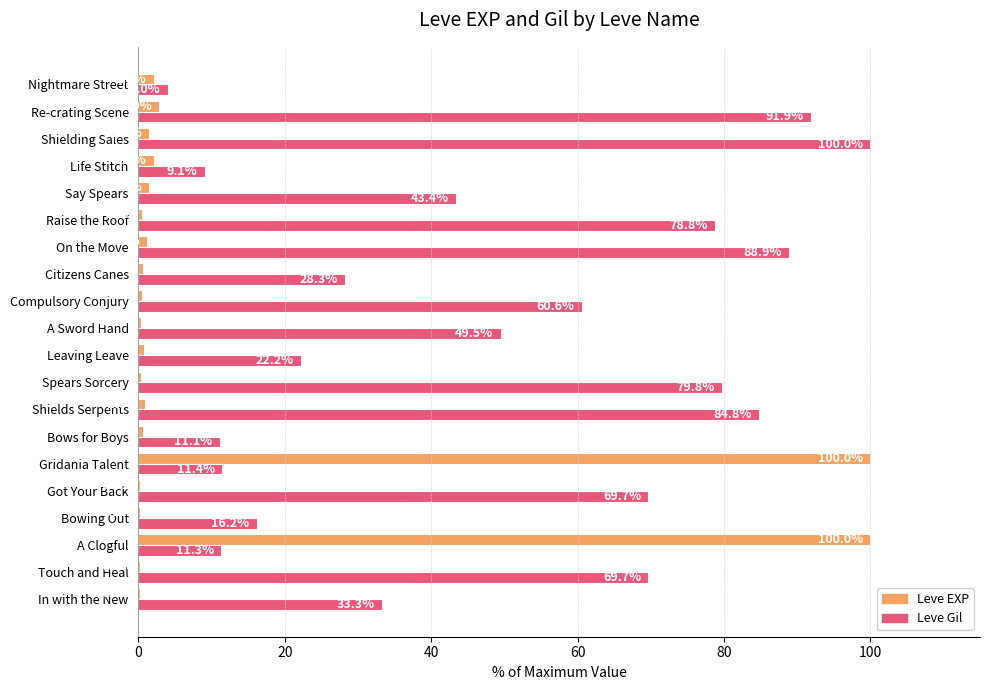

What is the highest value of the Leve Gil series?

100.0